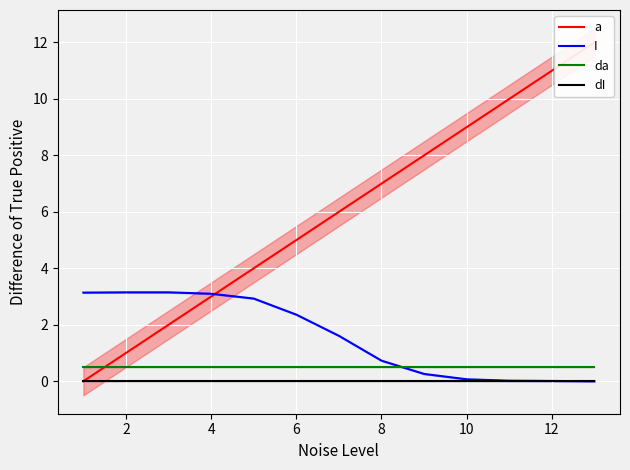

Rank the series by their maximum value, from lowest to highest.

dI, da, I, a